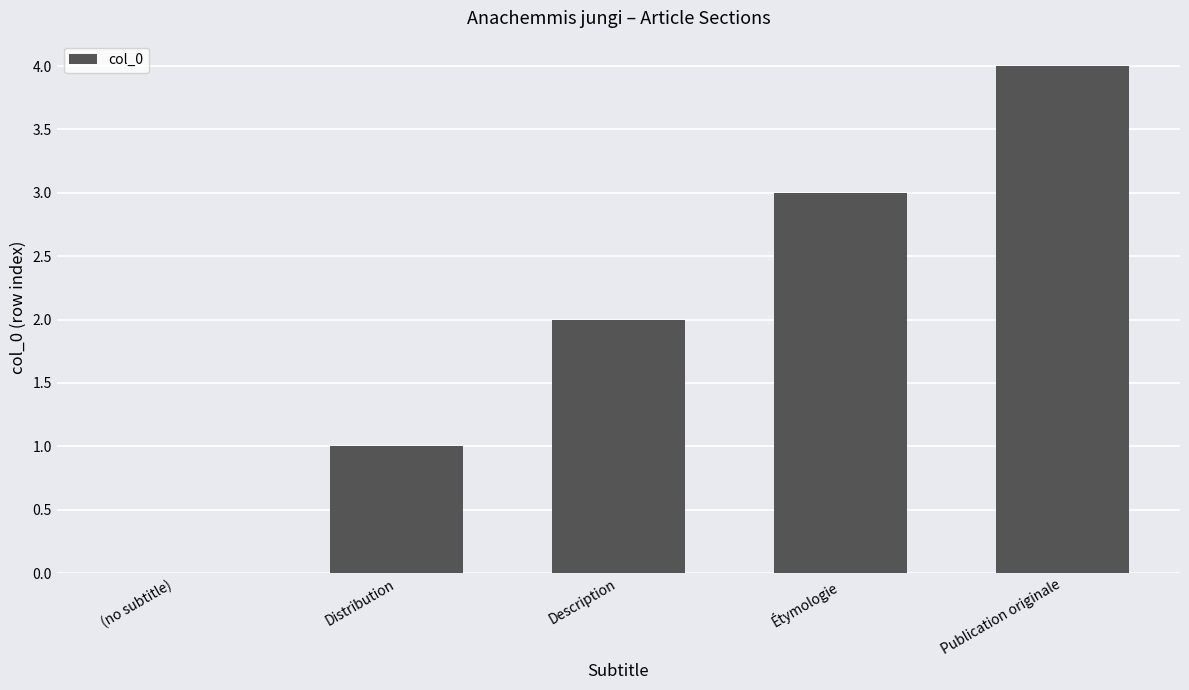

What is the sum of the values at Étymologie and (no subtitle)?

3